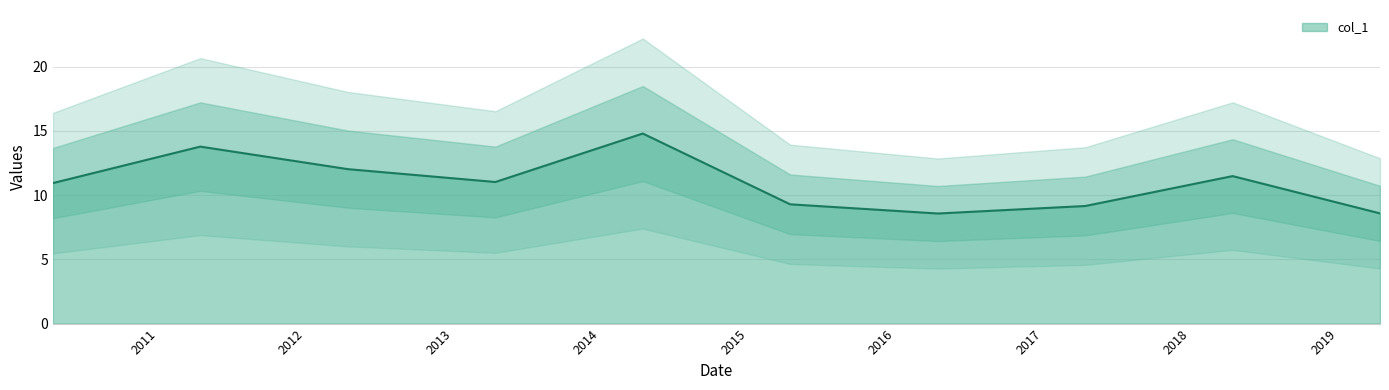

Reading left to right, what are all the values shown in this chart?

2010-04-15=10.9	2011-04-15=13.8	2012-04-15=12.0	2013-04-15=11.0	2014-04-15=14.8	2015-04-15=9.3	2016-04-15=8.6	2017-04-15=9.1	2018-04-15=11.5	2019-04-15=8.6